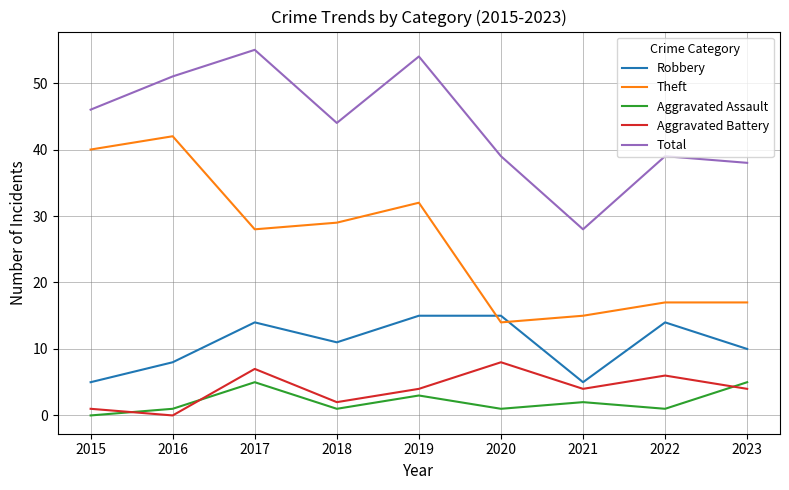

In Robbery, how many points are lower than both neighbors (excluding endpoints)?

2